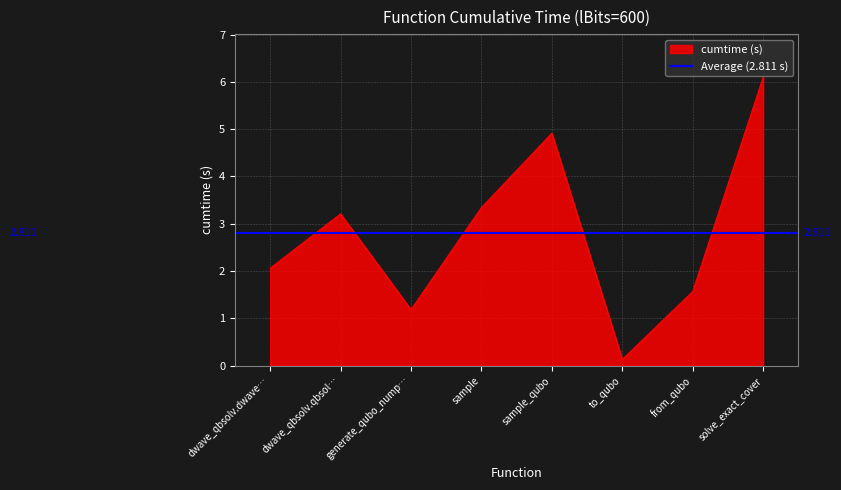

Read the cumtime (s) value at solve_exact_cover.

6.1